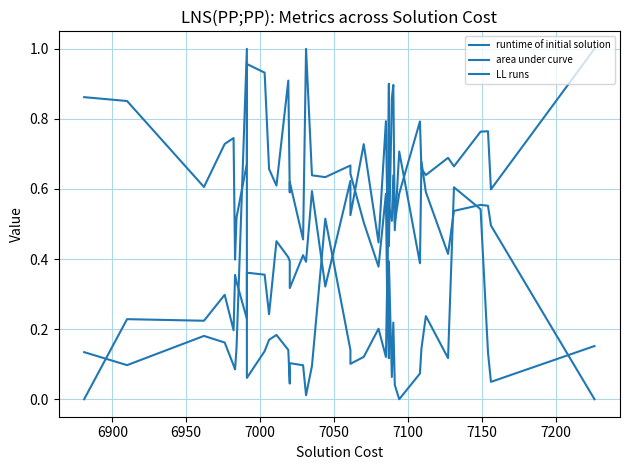

True or false: runtime of initial solution has more than 0 points higher than both neighbors.

True